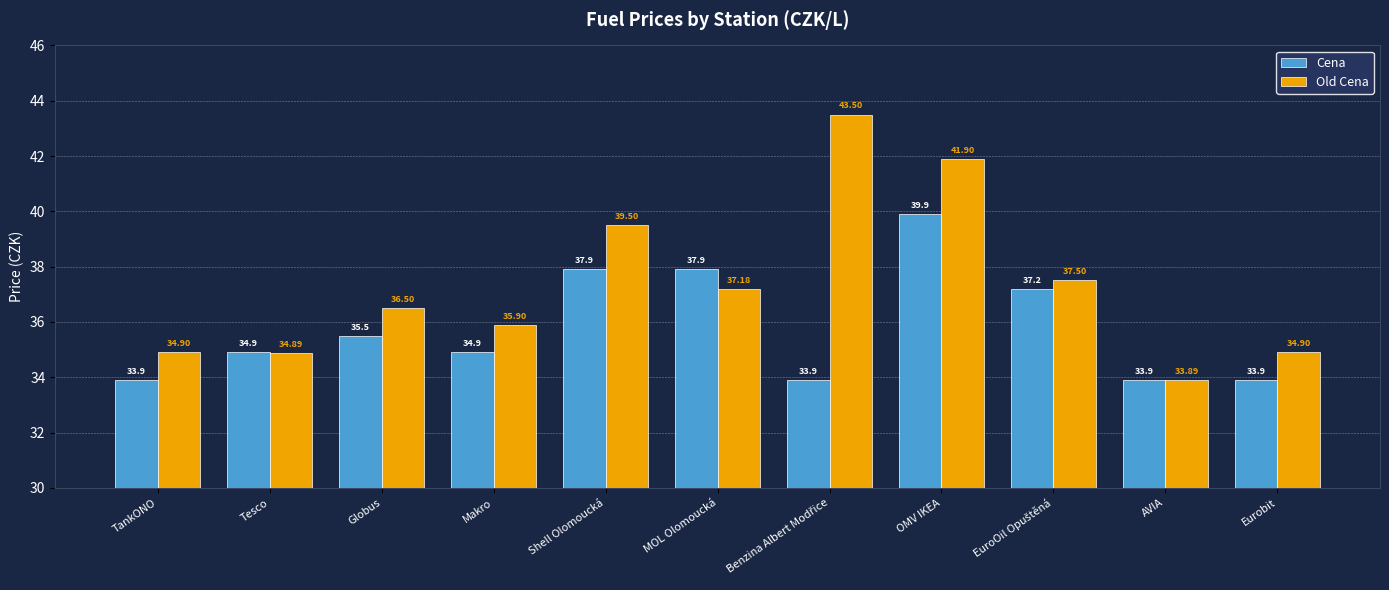

What is the label of the 6th bar from the left?

MOL Olomoucká